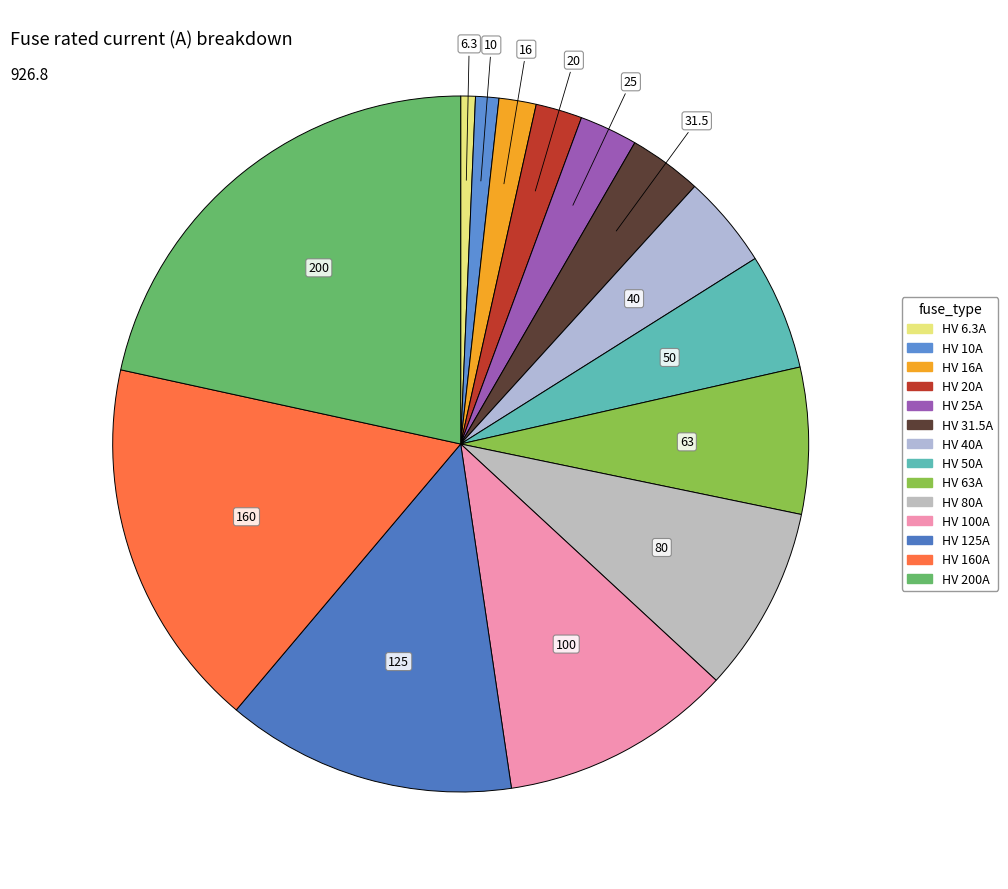

To the nearest percent, what portion does HV 16A represent?

2%